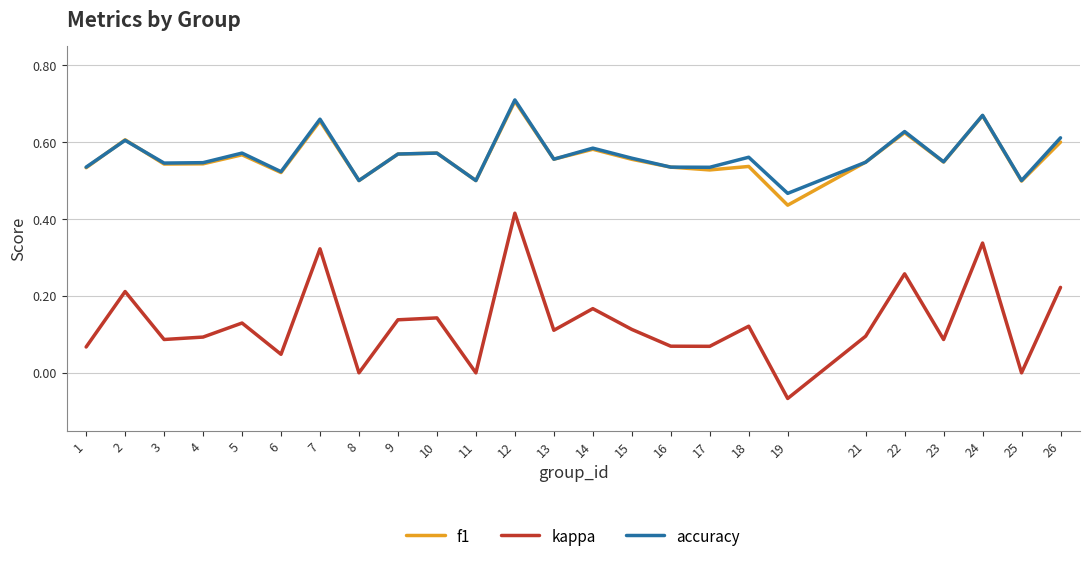

At which label does kappa first exceed 0?

1